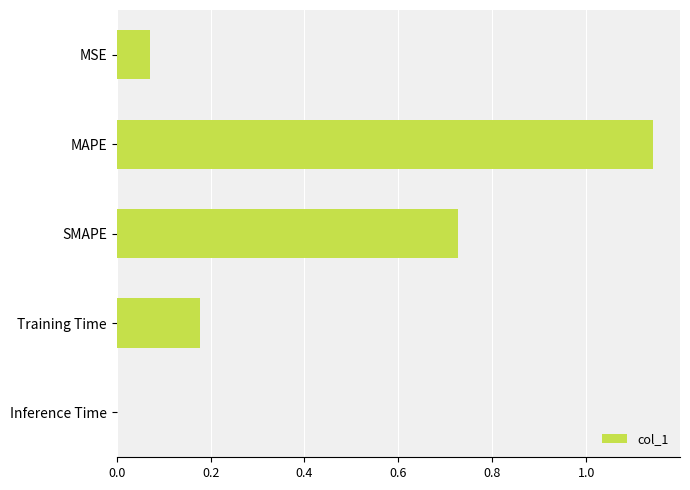

Which category has the highest value across all series?

MAPE